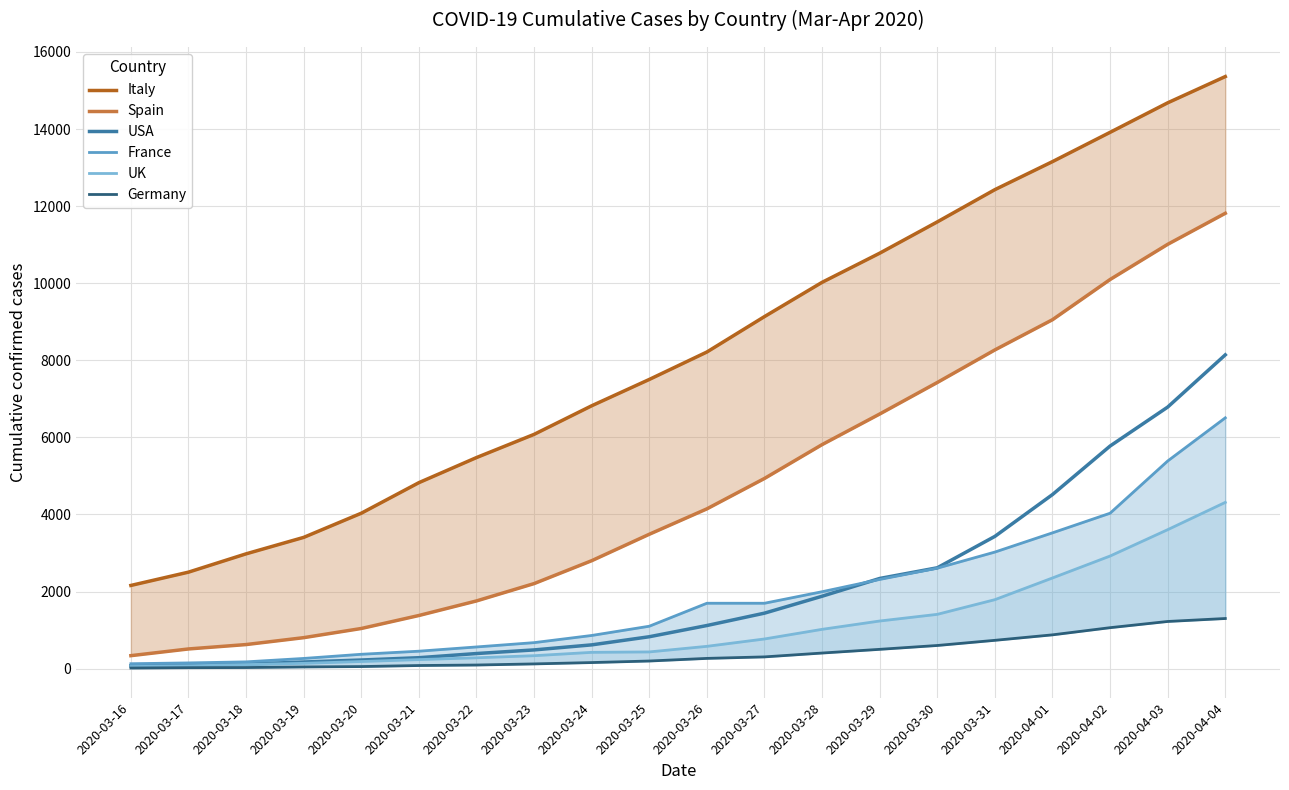

Which has a higher value, 2020-03-28 or 2020-03-22?

2020-03-28